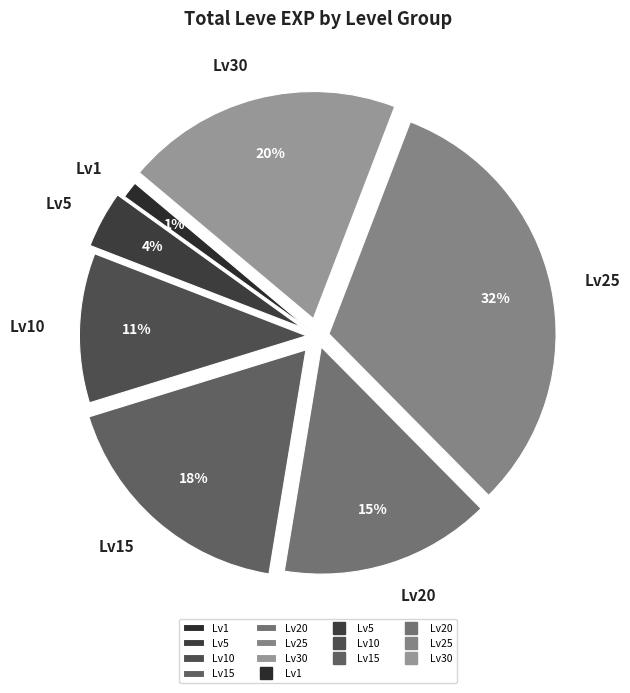

Which slice is the largest?

Lv25